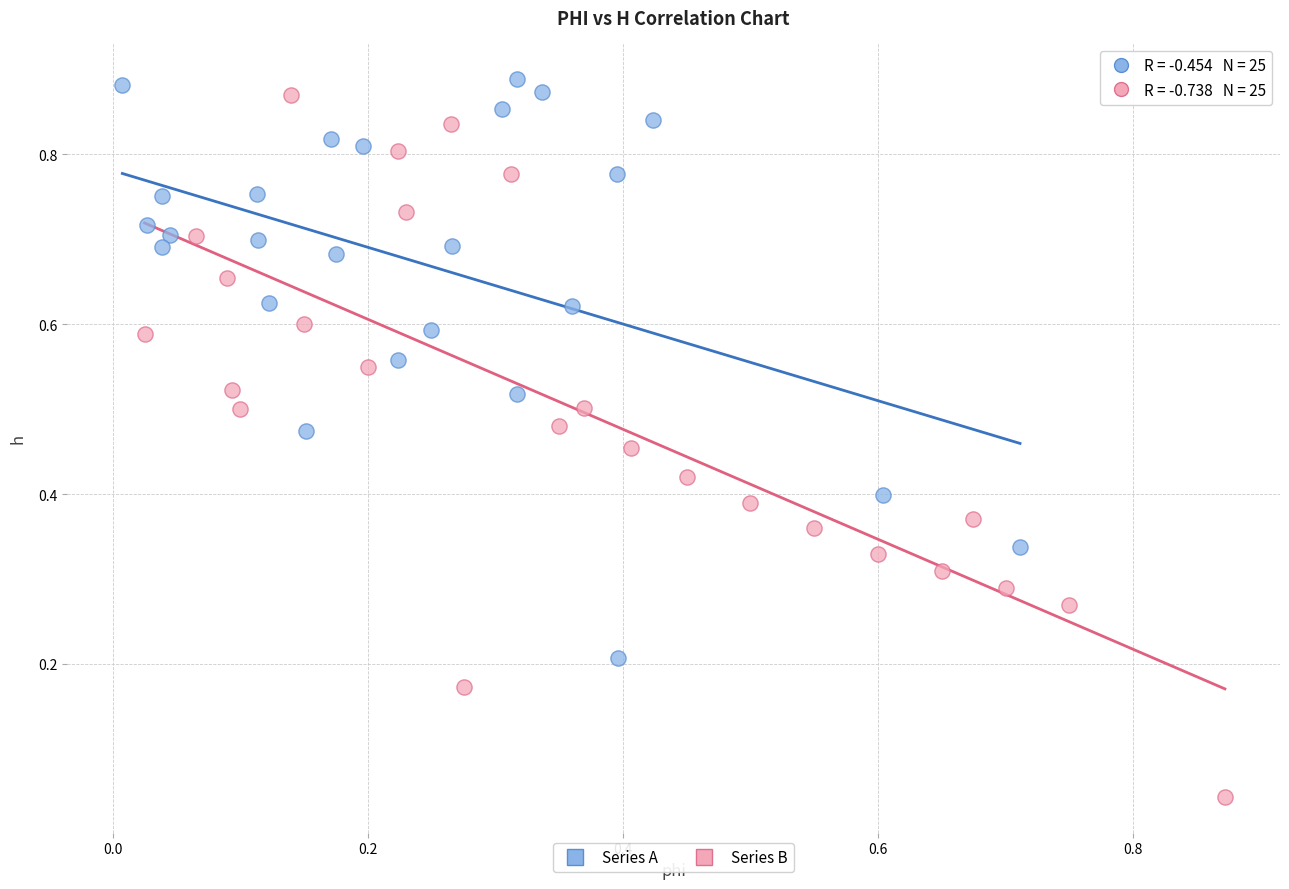

Which series contains the highest Y value?

Series A